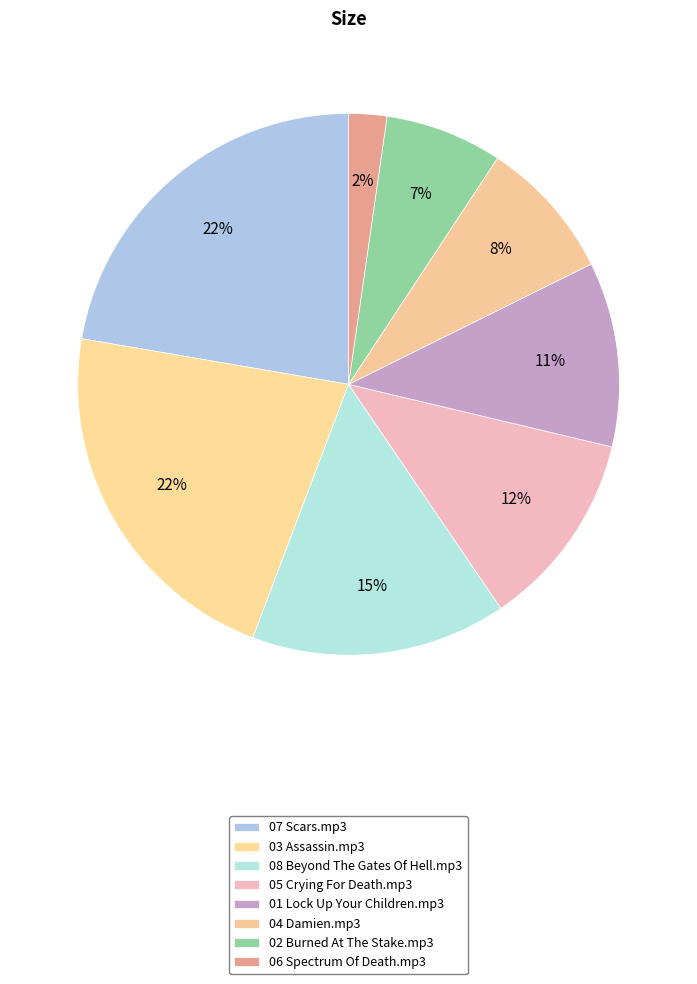

Which slice is the largest?

07 Scars.mp3